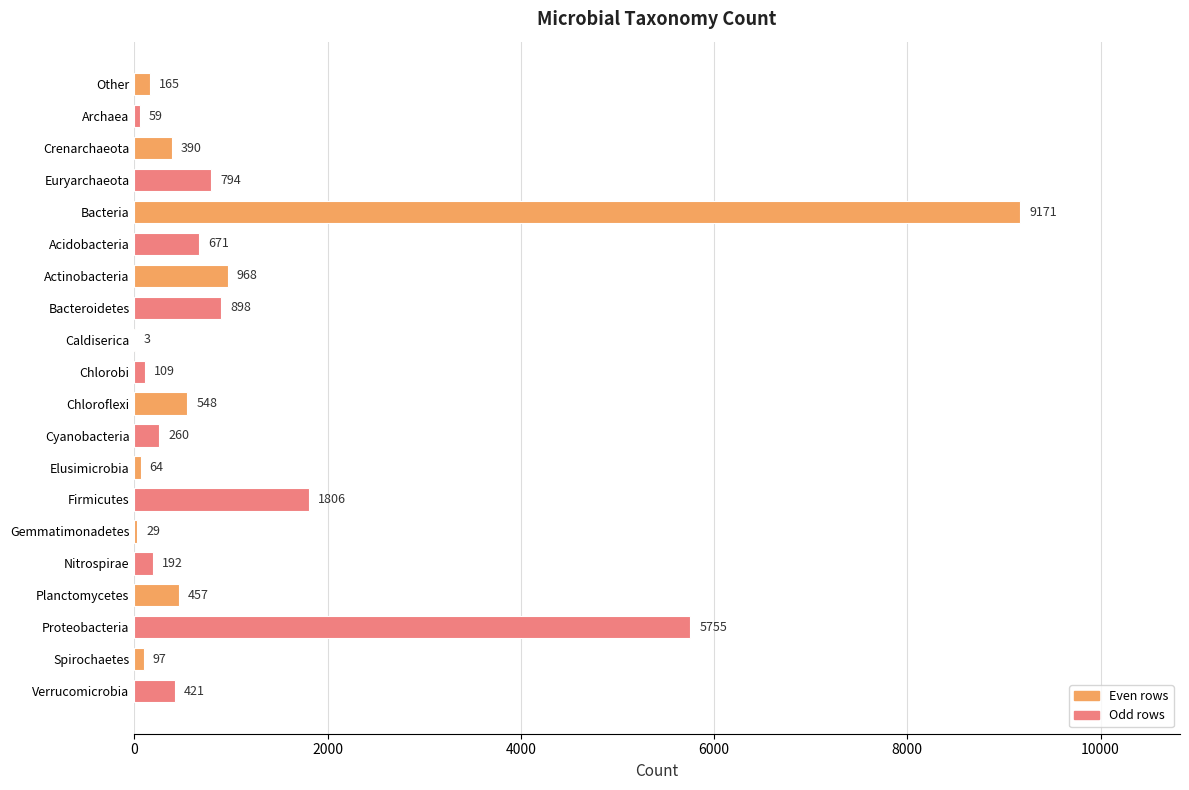

Count the number of categories in the chart.

20